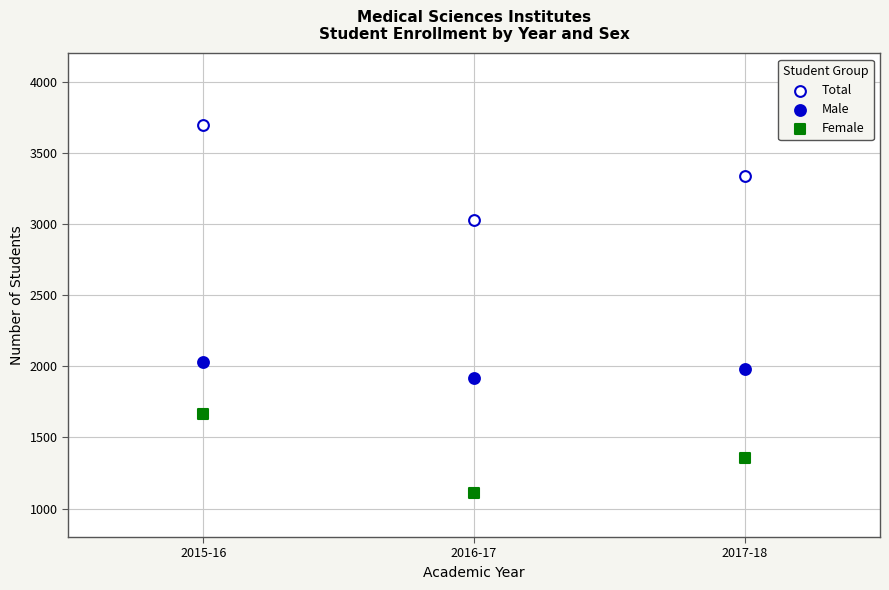

Across all series, what Y value is closest to 2403?

2033